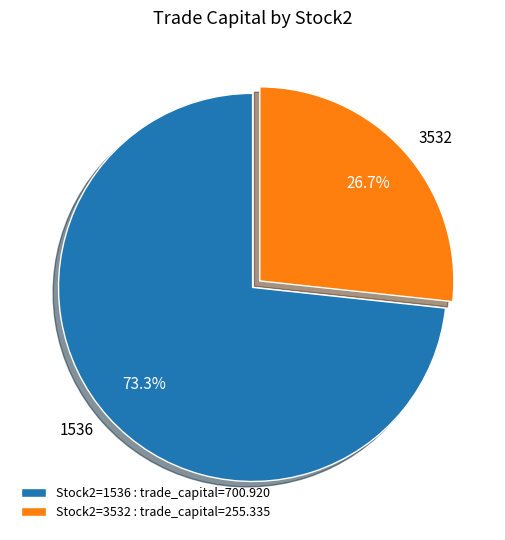

To the nearest percent, what is the average slice percentage?

50%